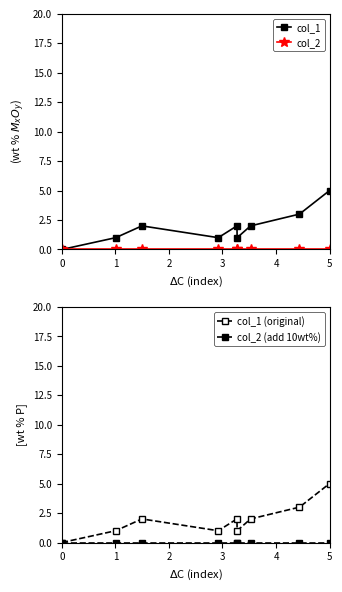

Reading left to right, extract all data points from this chart.

col_1: 0	1	2	1	2	1	2	3	5
col_2: 0	0	0	0	0	0	0	0	0
col_1 (original): 0	1	2	1	2	1	2	3	5
col_2 (add 10wt%): 0	0	0	0	0	0	0	0	0